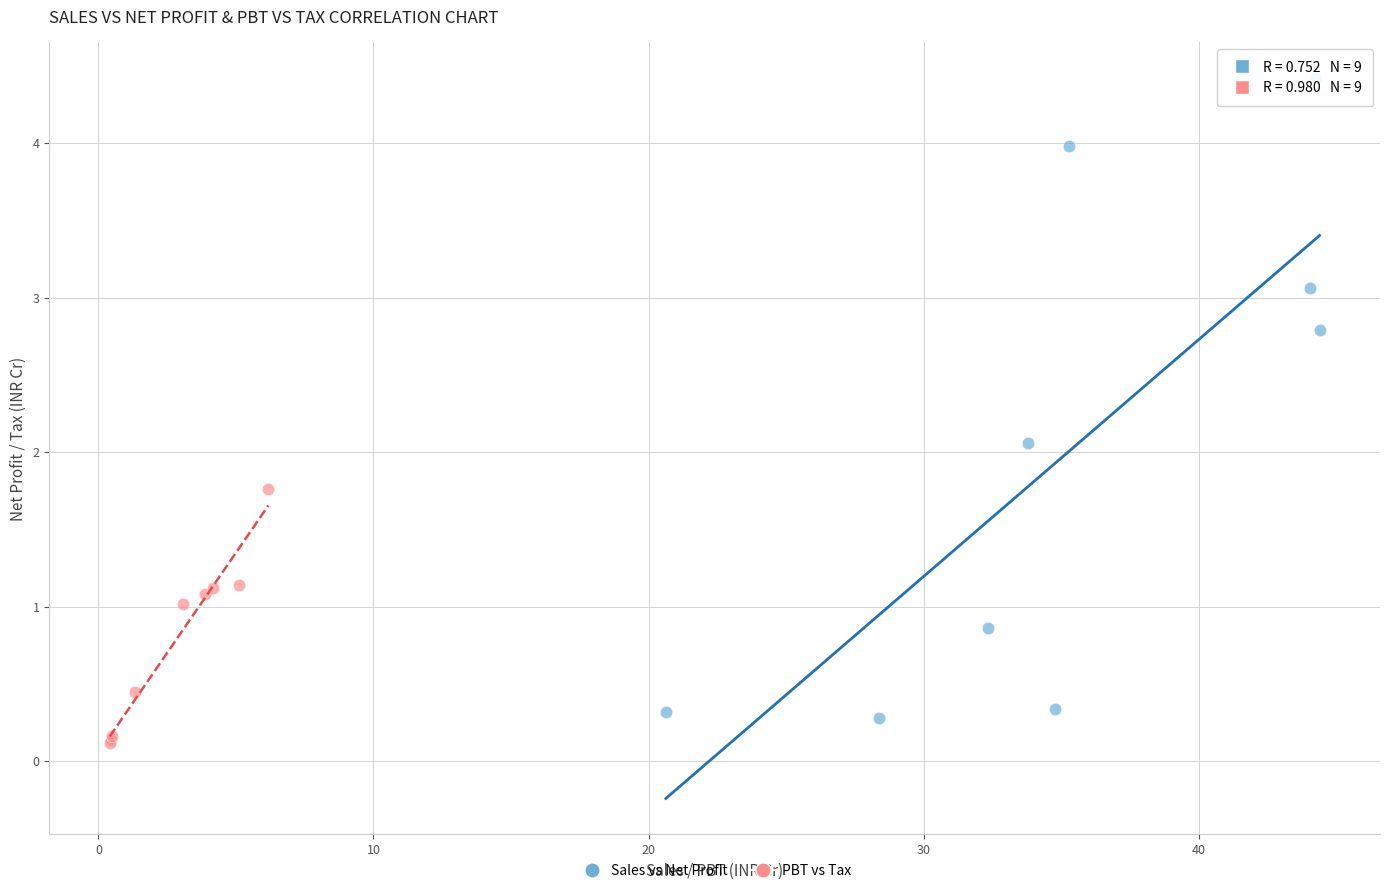

Which series has the widest spread of Y values?

Sales vs Net Profit